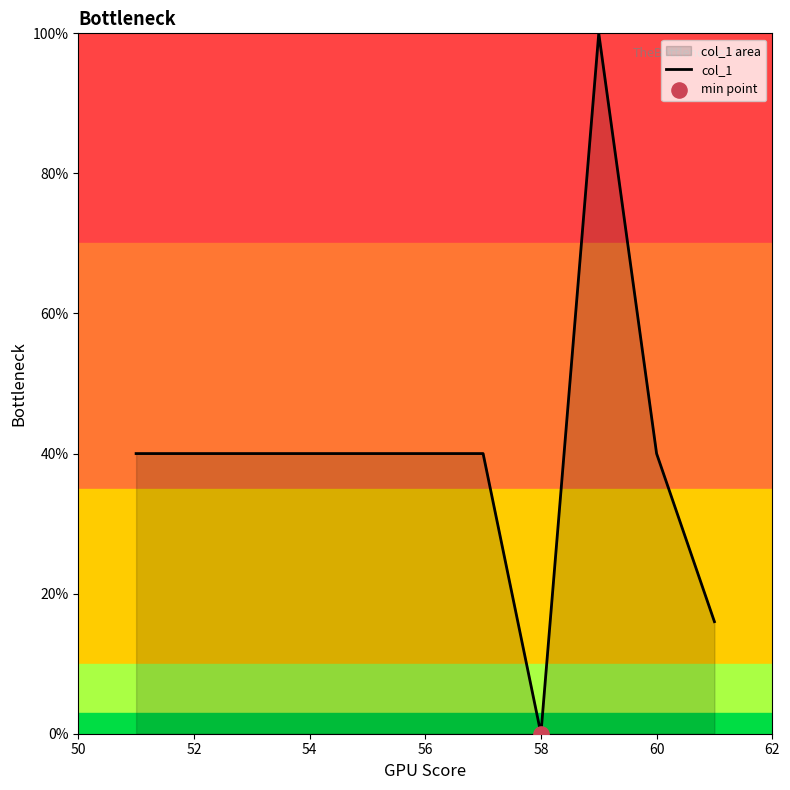

What is the change in value from 58 to 60?

+40.0